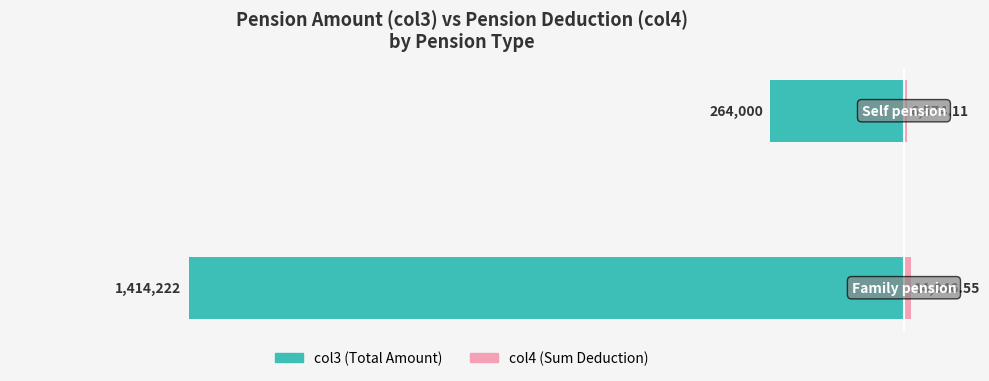

What is the value of the col4 (Sum) bar at the 1st from the left?

14046.5